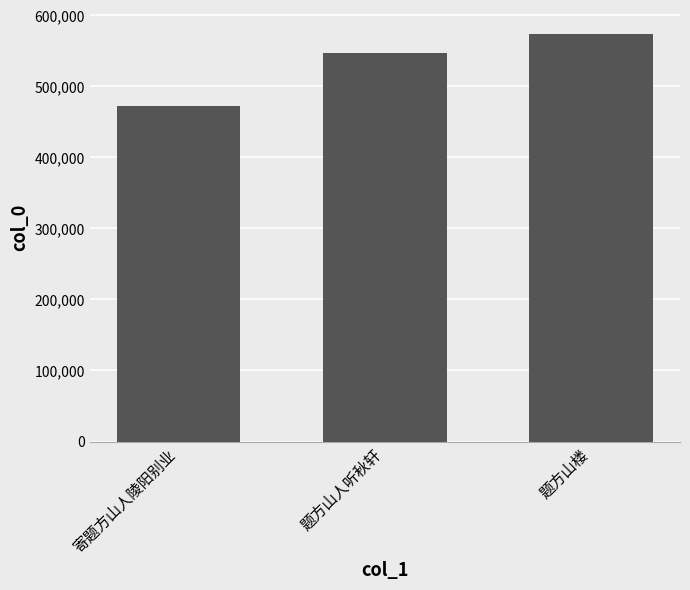

What position from the left is 题方山楼?

3